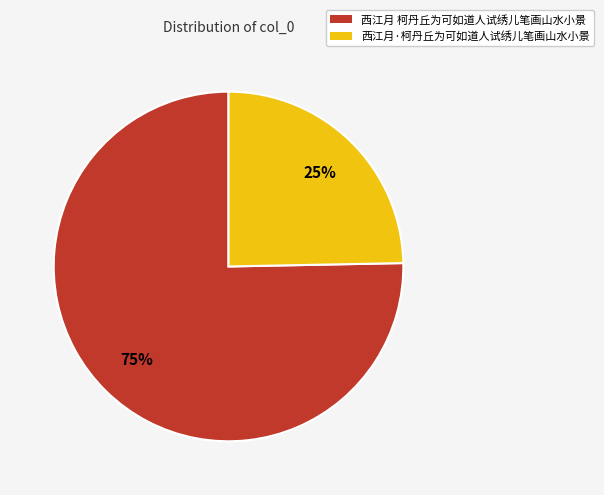

Which slice is the largest?

西江月 柯丹丘为可如道人试绣儿笔画山水小景